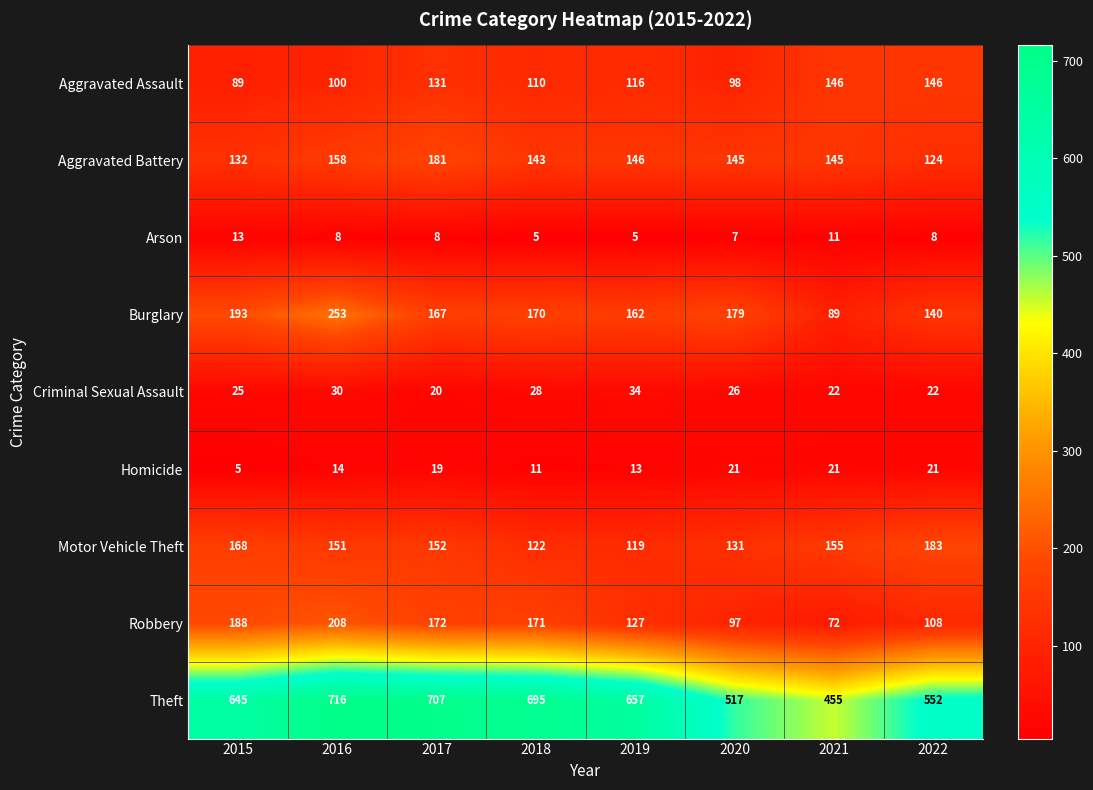

The value of Homicide at 2020 is 36. True or false?

False